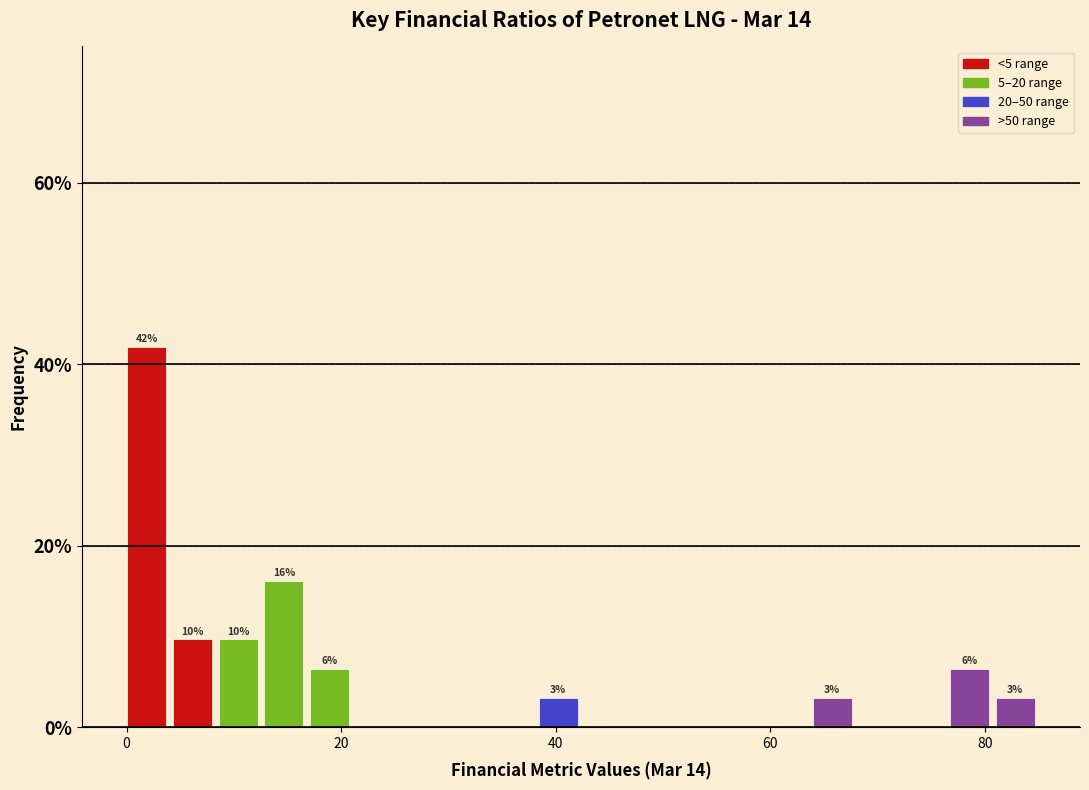

Read against the x-axis, roughly where is the centre of the tallest bar?

2